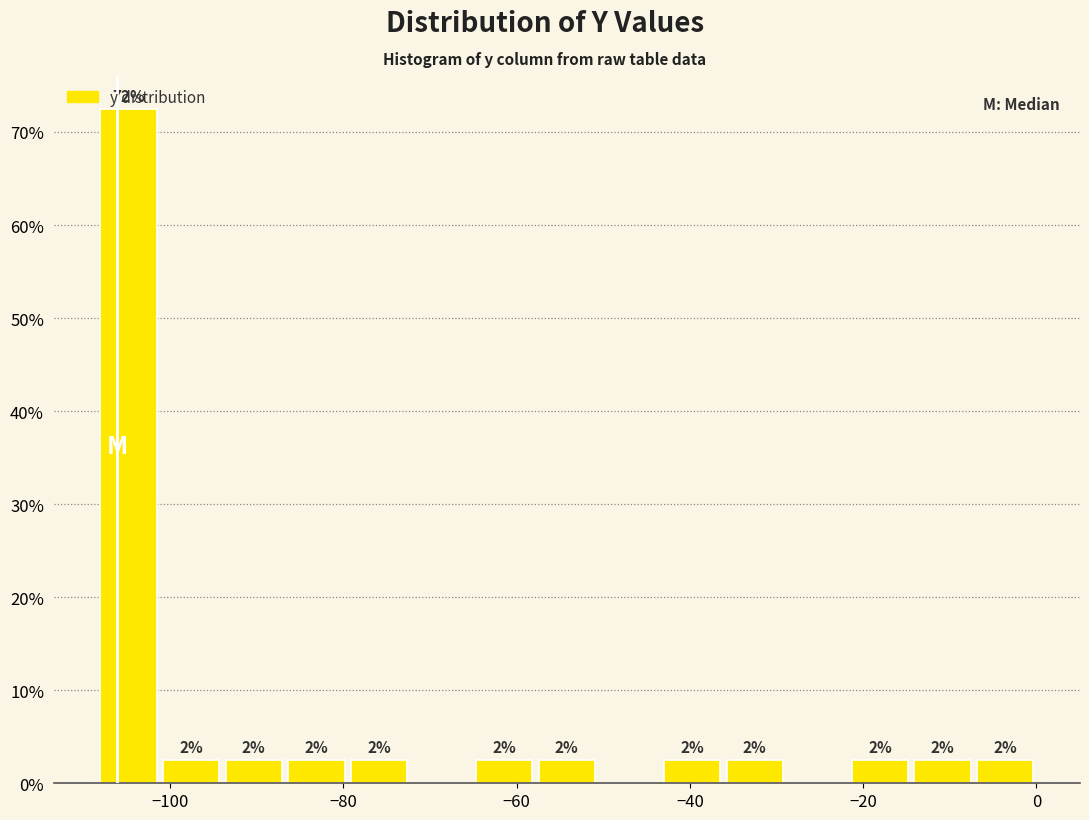

Read against the x-axis, roughly where is the centre of the tallest bar?

-104